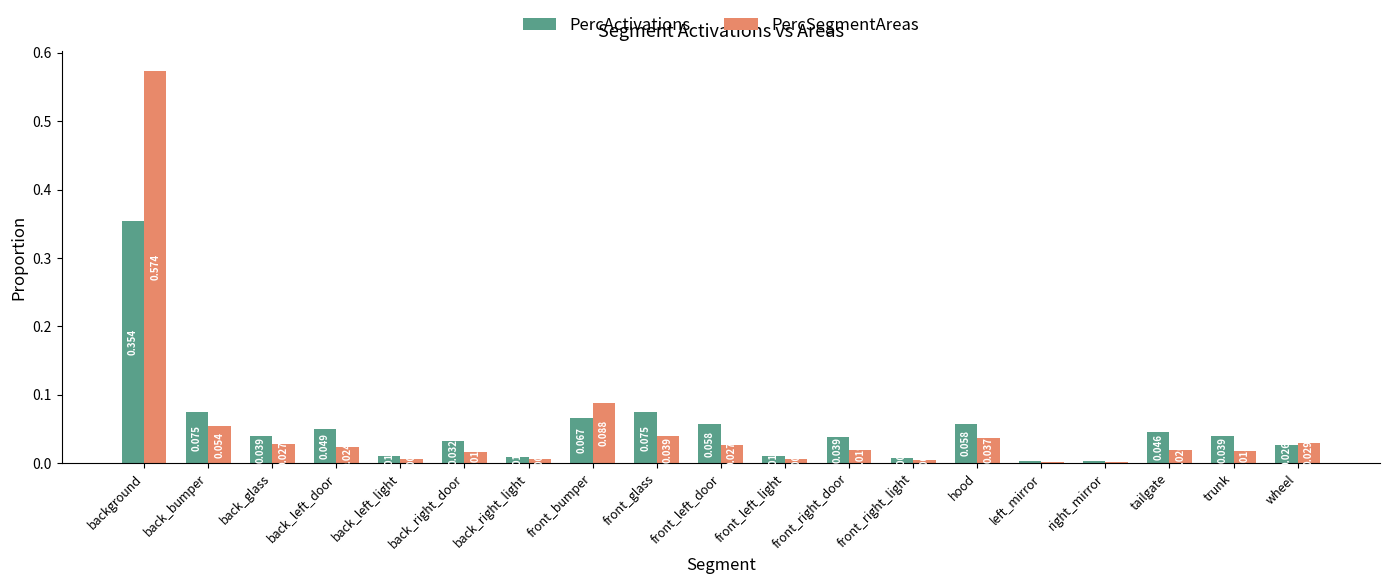

List the series in order of their peak value, highest first.

PercSegmentAreas, PercActivations